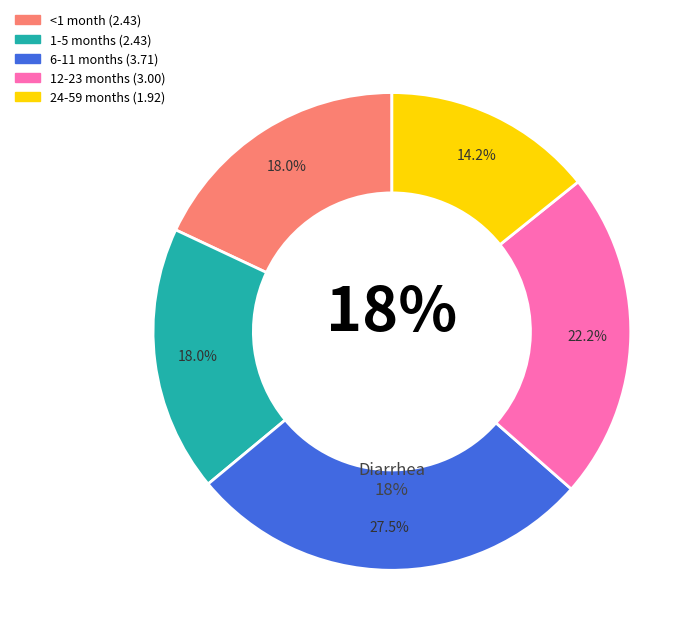

Is the sum of 1-5 months and 24-59 months greater than half?

No